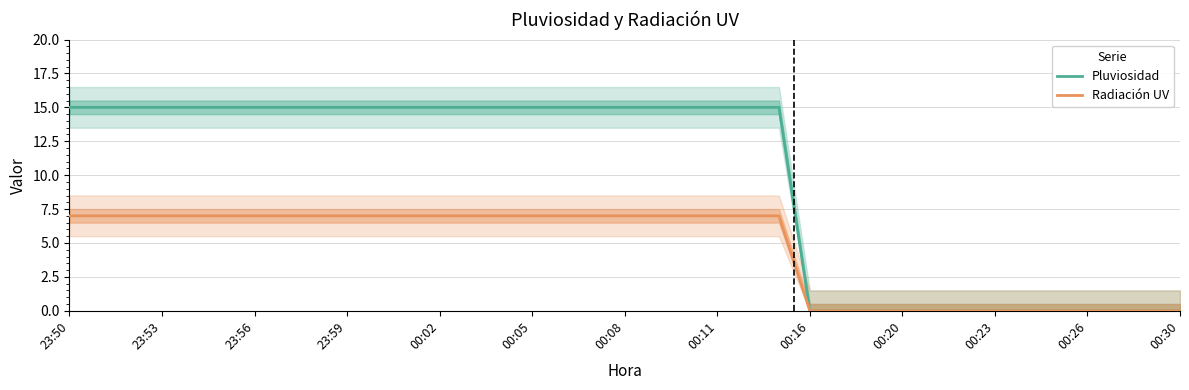

True or false: Radiación UV has a value of 7 at 00:11.

True